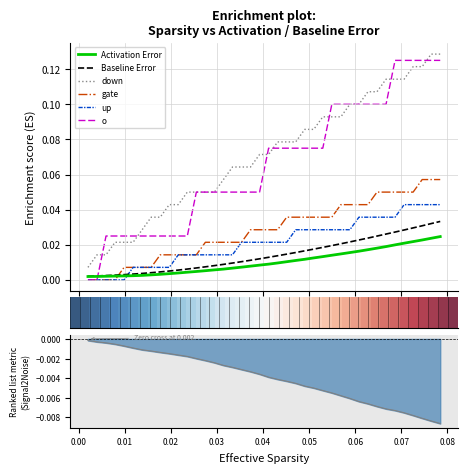

True or false: Baseline Error and down intersect in this chart.

False